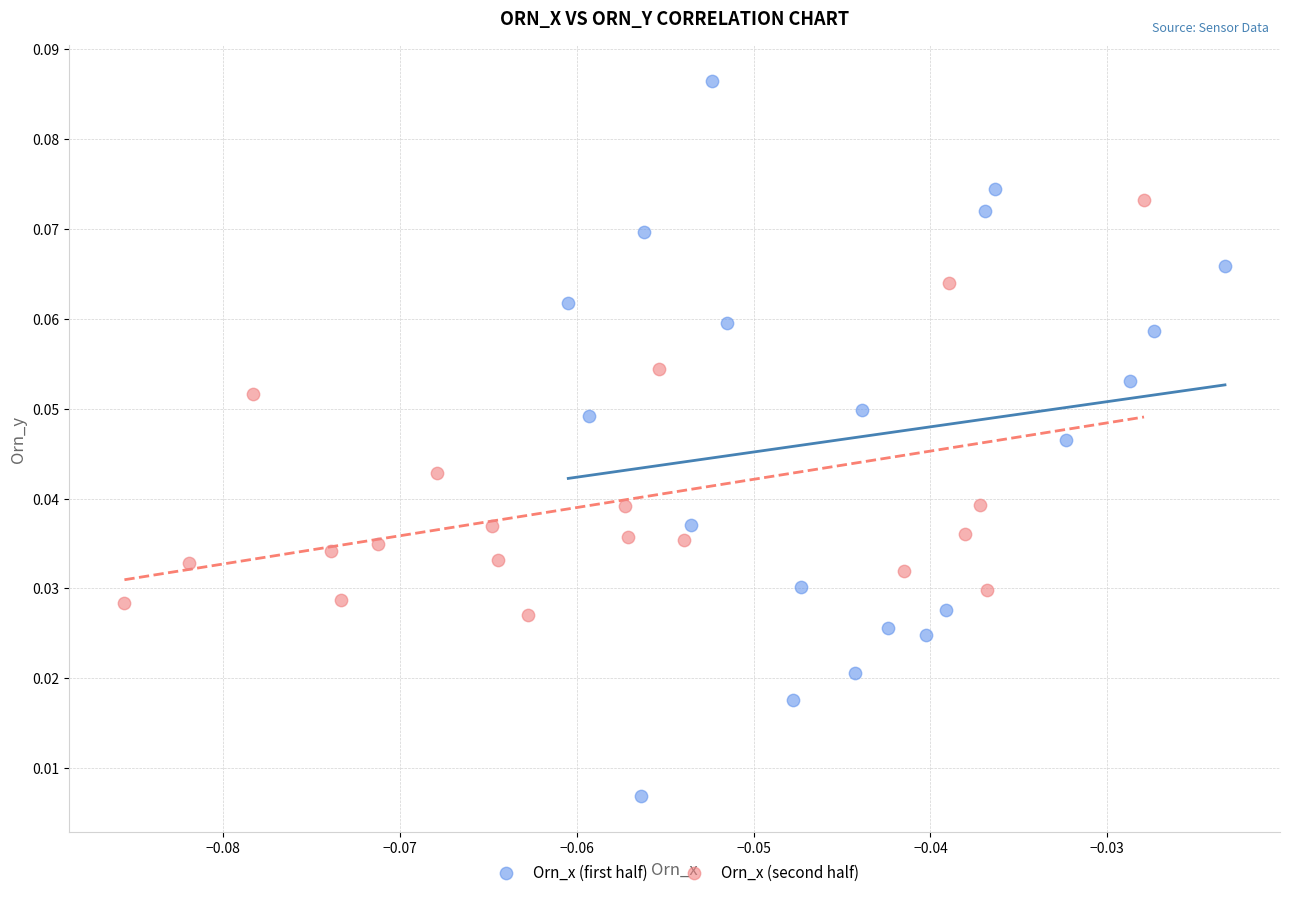

Which series contains the highest Y value?

Orn_x (first half)